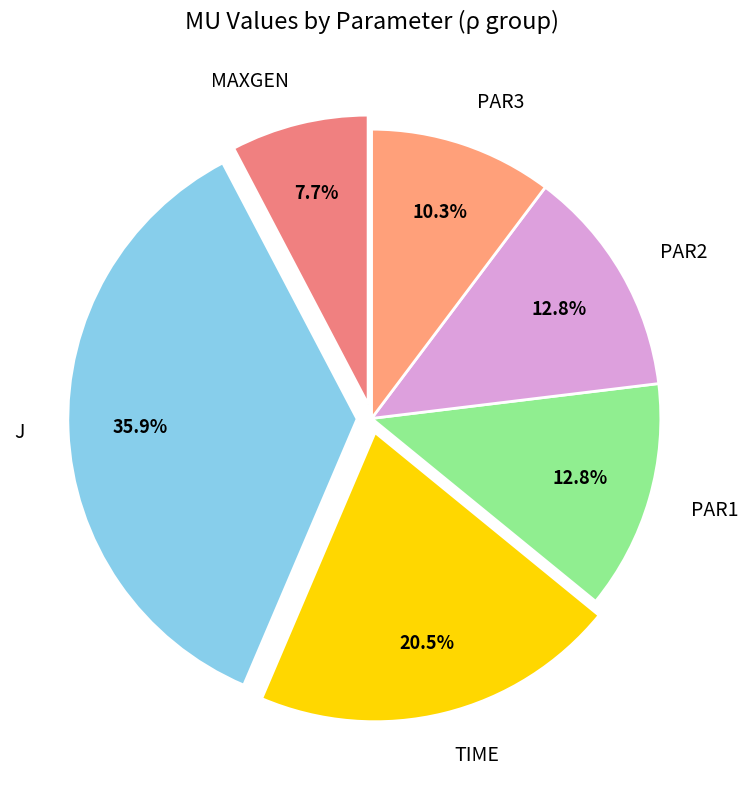

What percentage is NOT represented by TIME?

79.5%